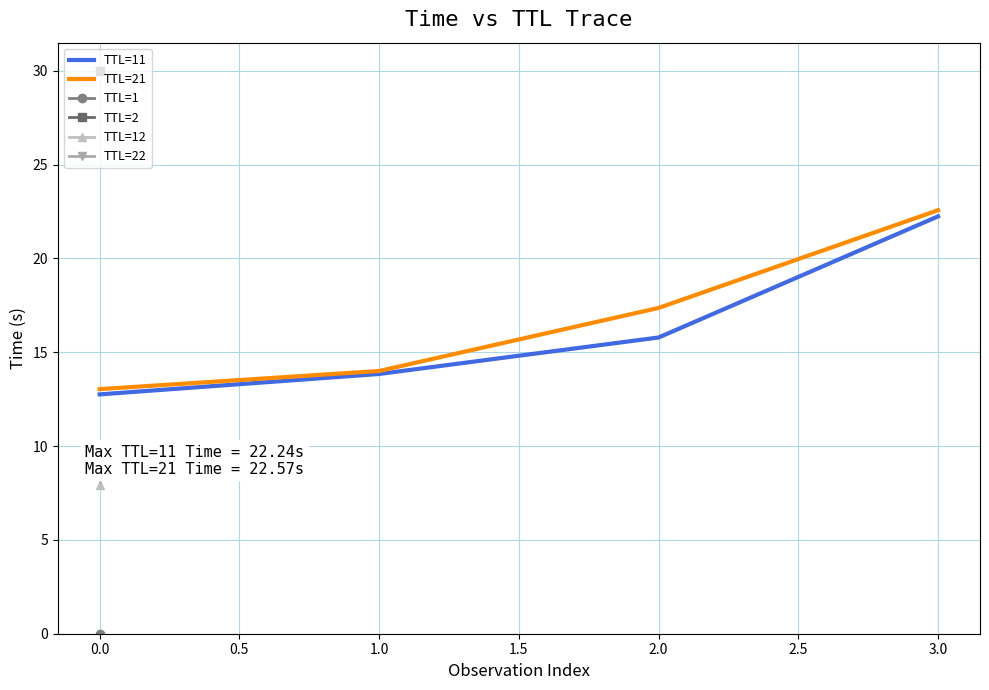

What is the difference between the TTL=21 values at 2.0 and 0.0?

4.3